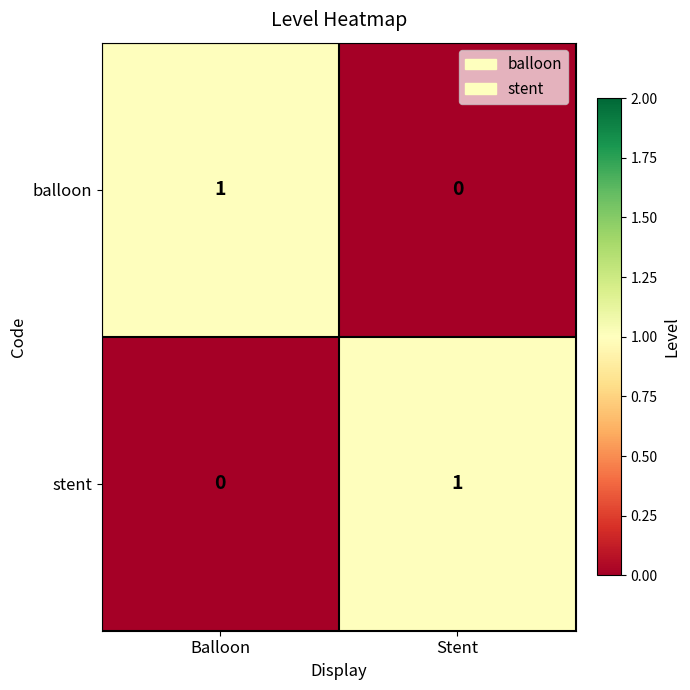

Rank the categories by stent value from highest to lowest.

Stent, Balloon